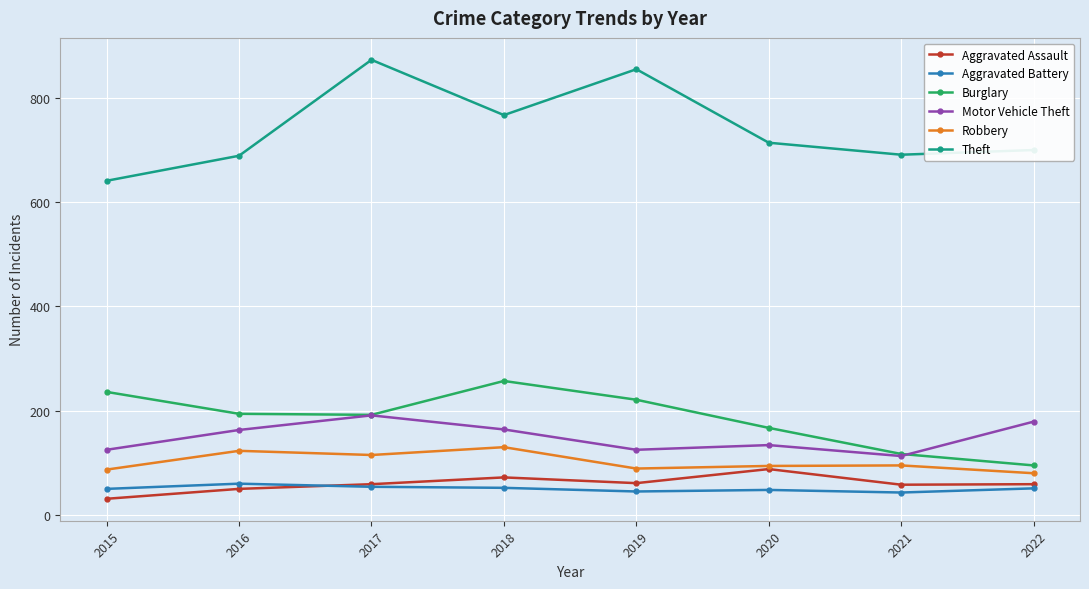

At which label does Burglary first exceed 194?

2015